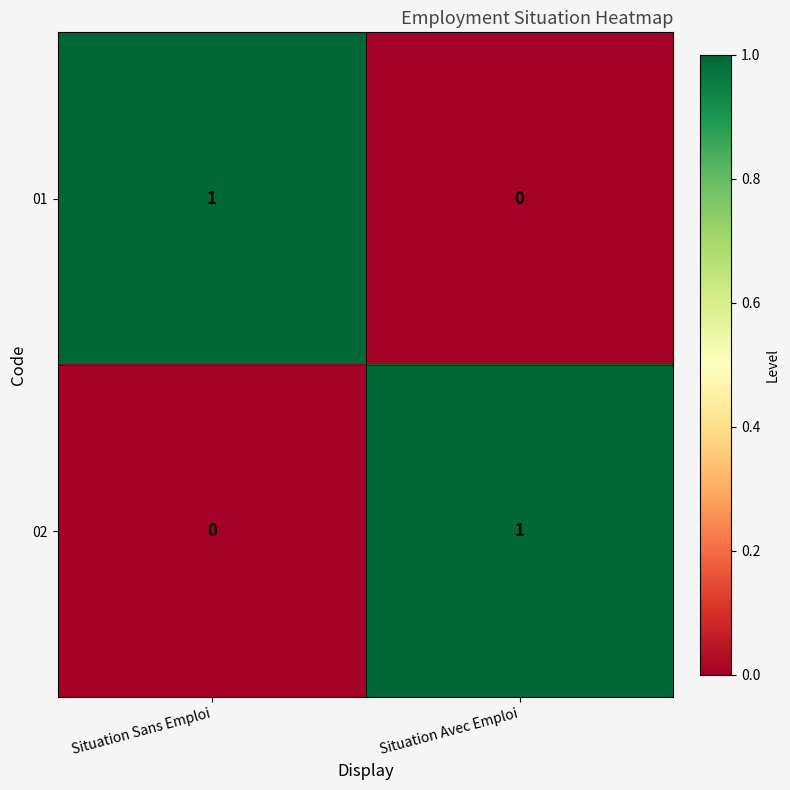

Rank the categories by 01 value from lowest to highest.

Situation Avec Emploi, Situation Sans Emploi